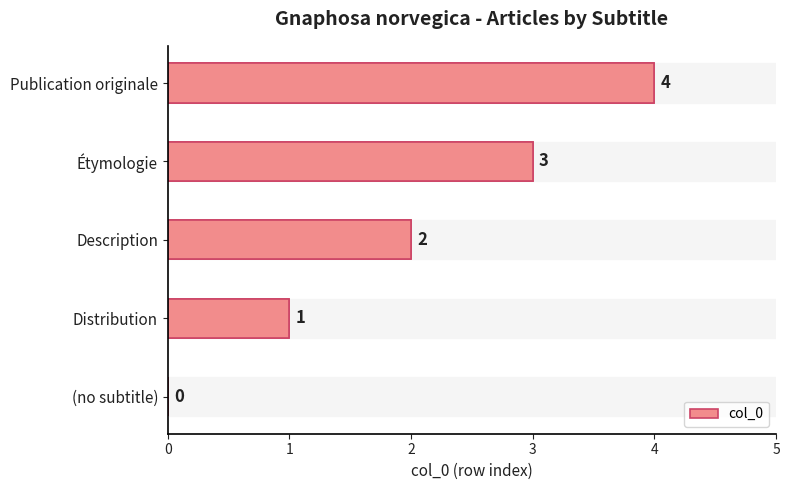

Reading left to right, transcribe all the data shown in this chart.

0	1	2	3	4